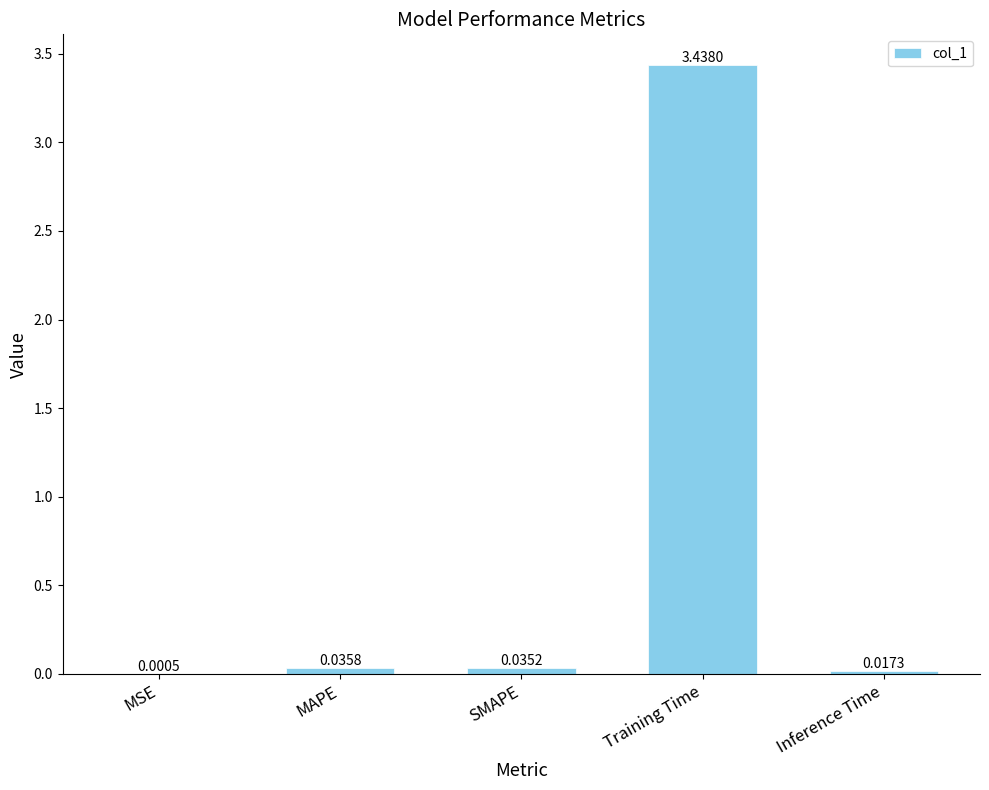

What is the sum of all values?

3.5